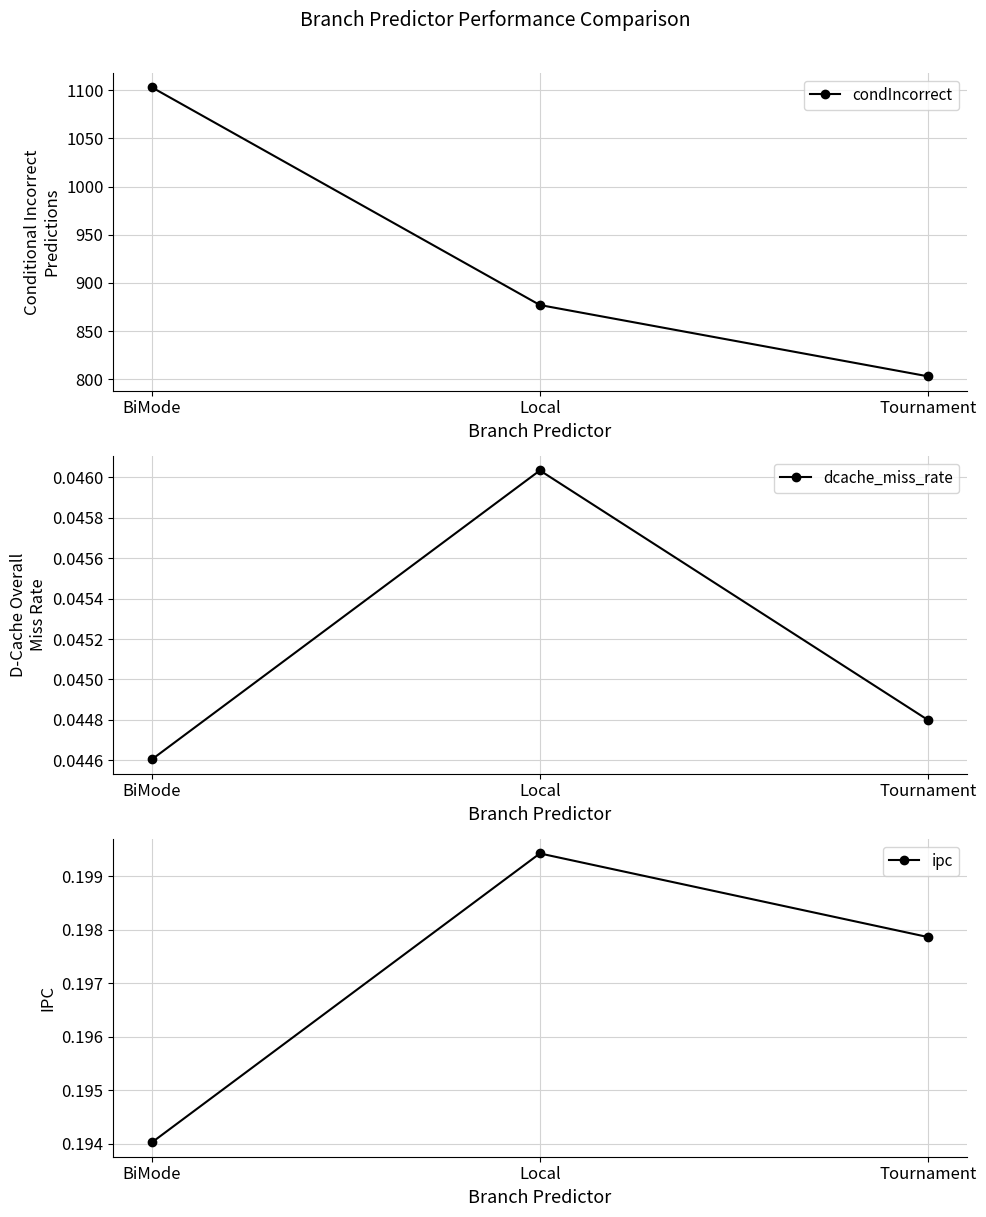

What is the label of the 1st point from the left?

BiMode